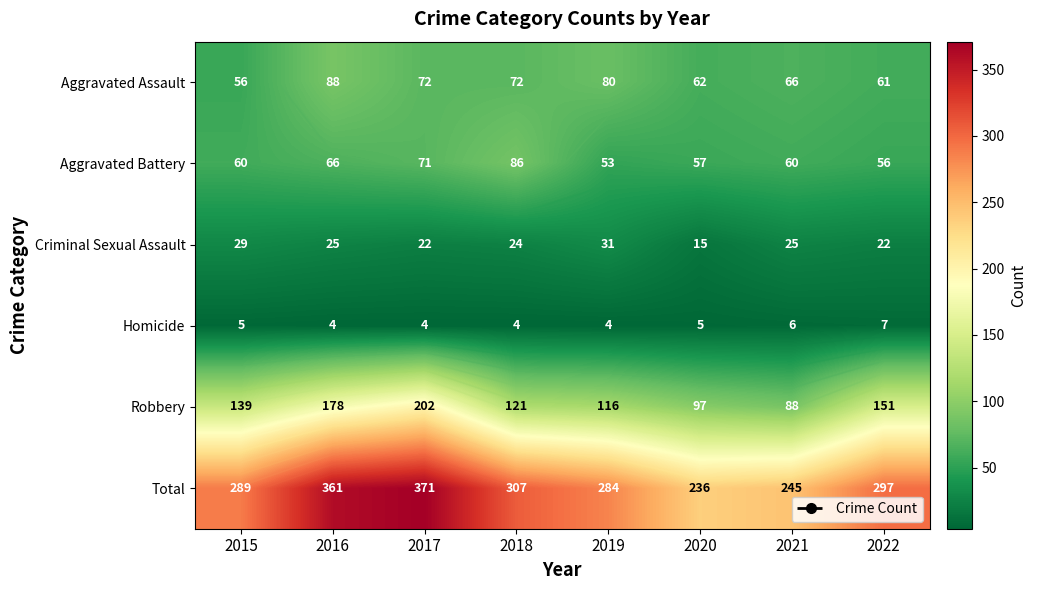

True or false: Aggravated Assault has a value of 56 at 2015.

True